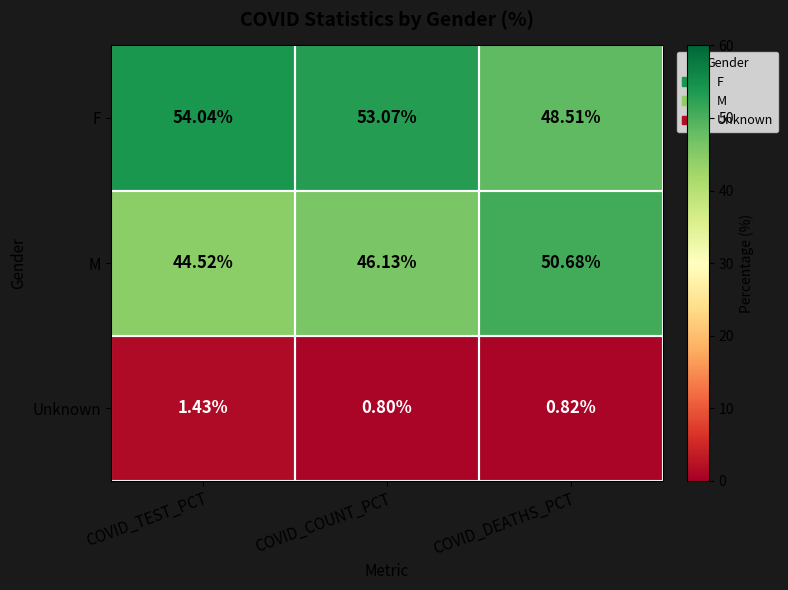

At which label does F first exceed 53?

COVID_TEST_PCT